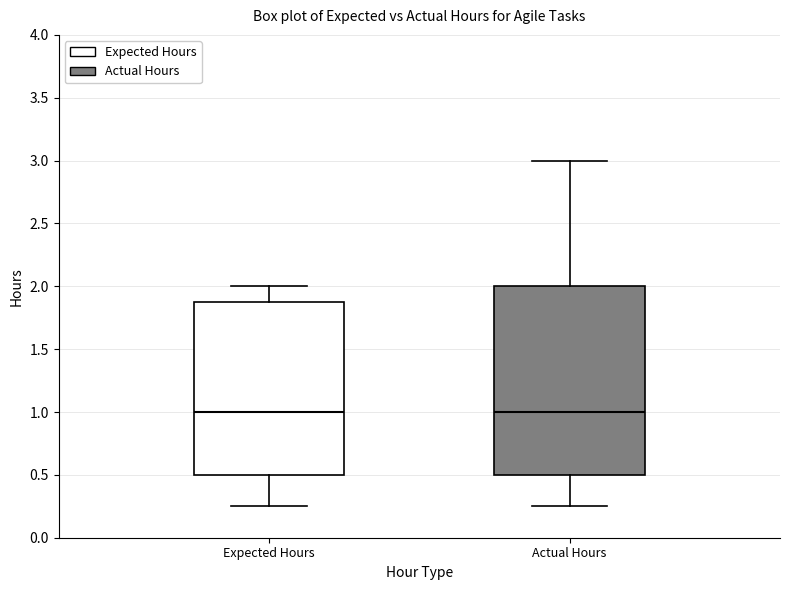

Where is the upper edge of the box for Expected Hours on the y-axis? The values are not printed on the chart, so give them approximately, as read against the axis.

1.90